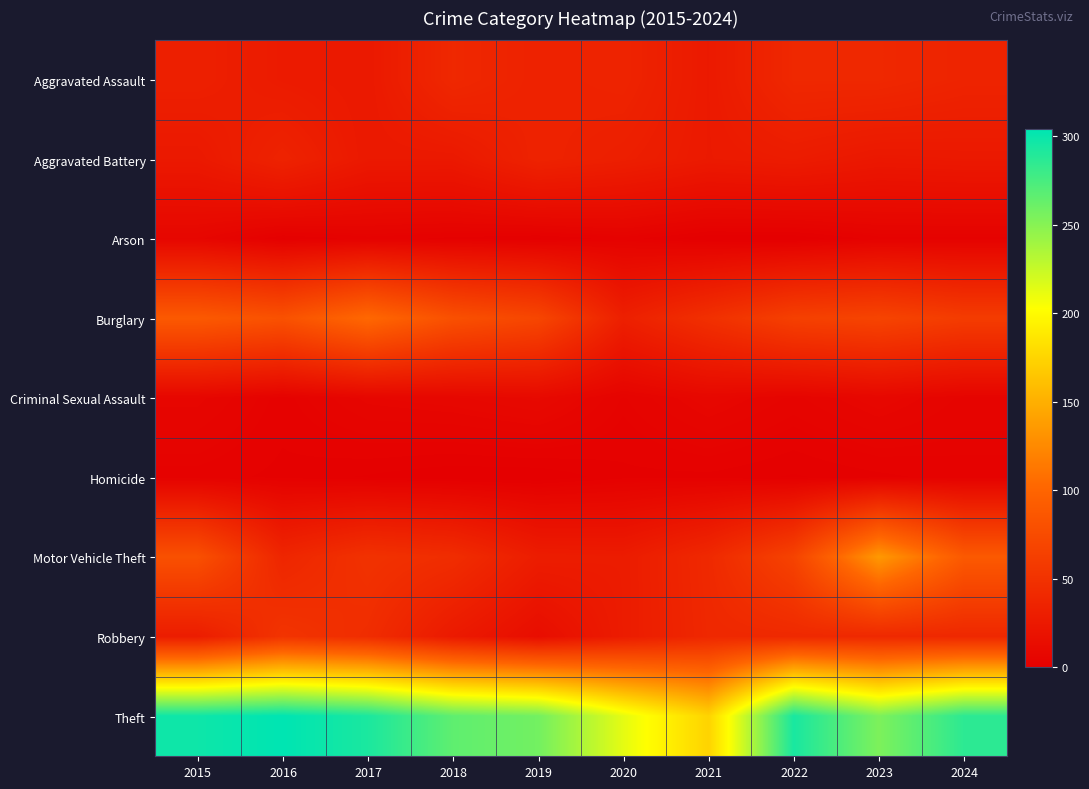

Rank the series at 2023 from highest to lowest value.

Theft, Motor Vehicle Theft, Burglary, Robbery, Aggravated Assault, Aggravated Battery, Criminal Sexual Assault, Arson, Homicide